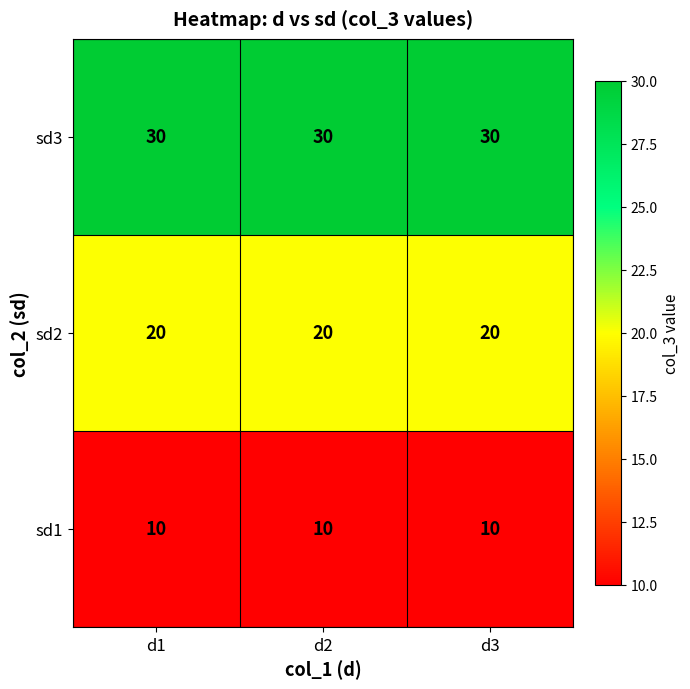

Rank the series by their maximum value, from highest to lowest.

sd3, sd2, sd1